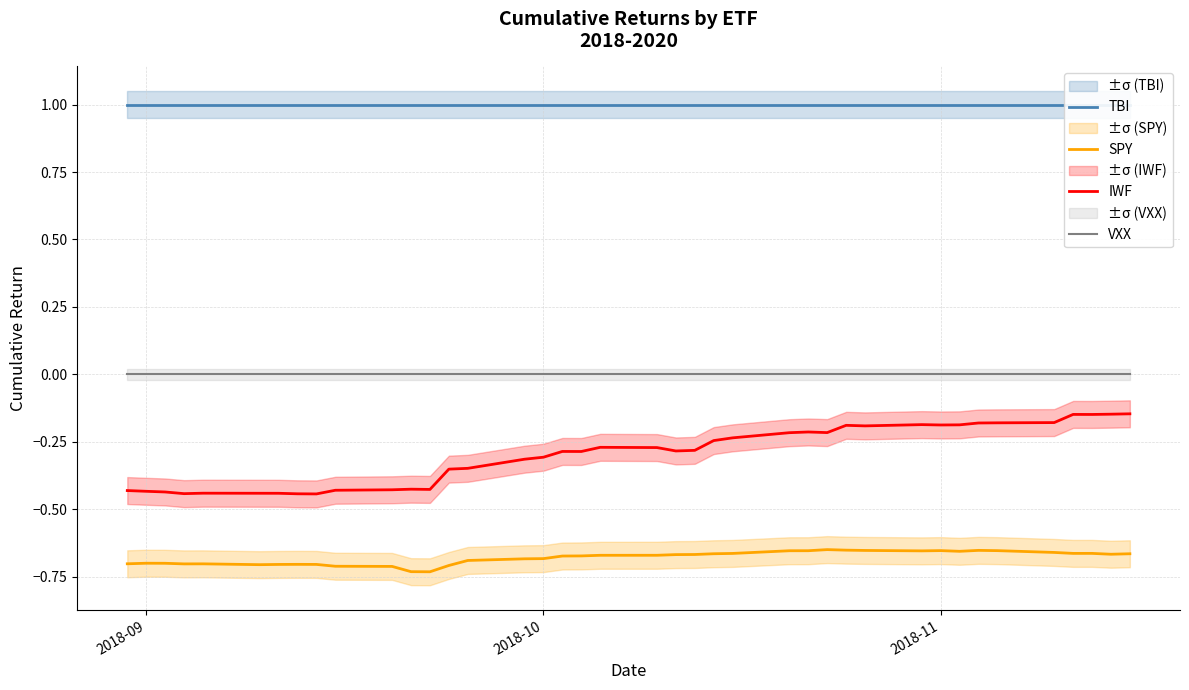

True or false: SPY and IWF cross at least once.

False